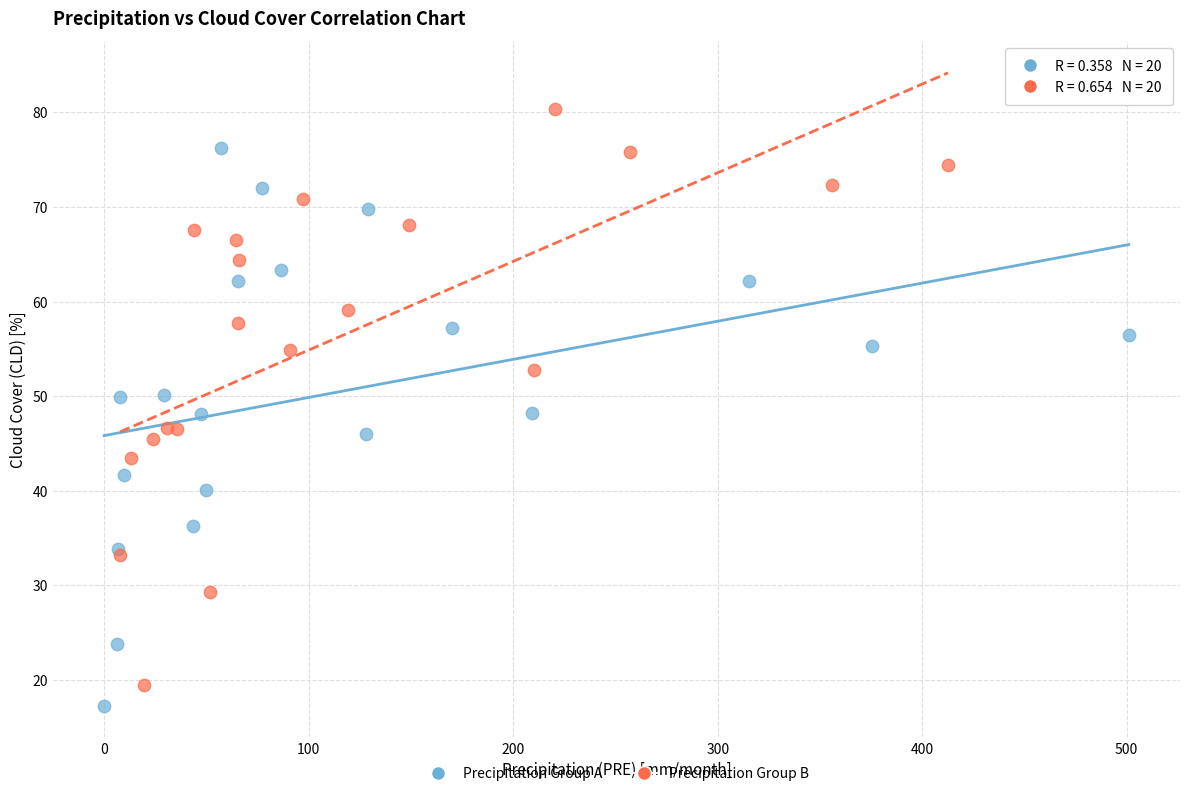

Which series contains the lowest Y value?

Precipitation Group A